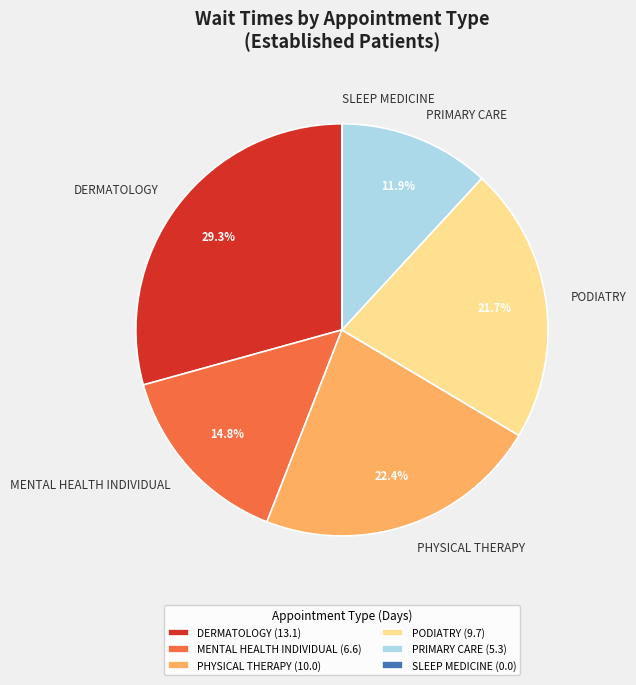

Is MENTAL HEALTH INDIVIDUAL the majority of the pie?

No